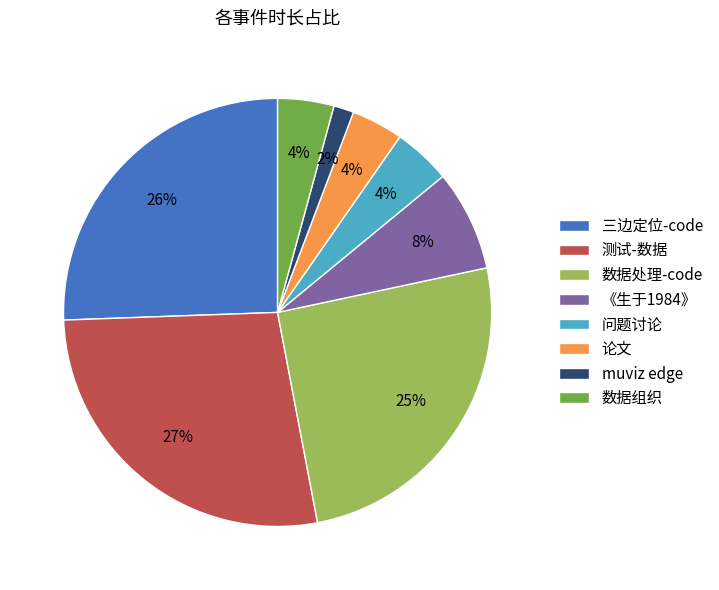

Count the number of slices in the pie.

8